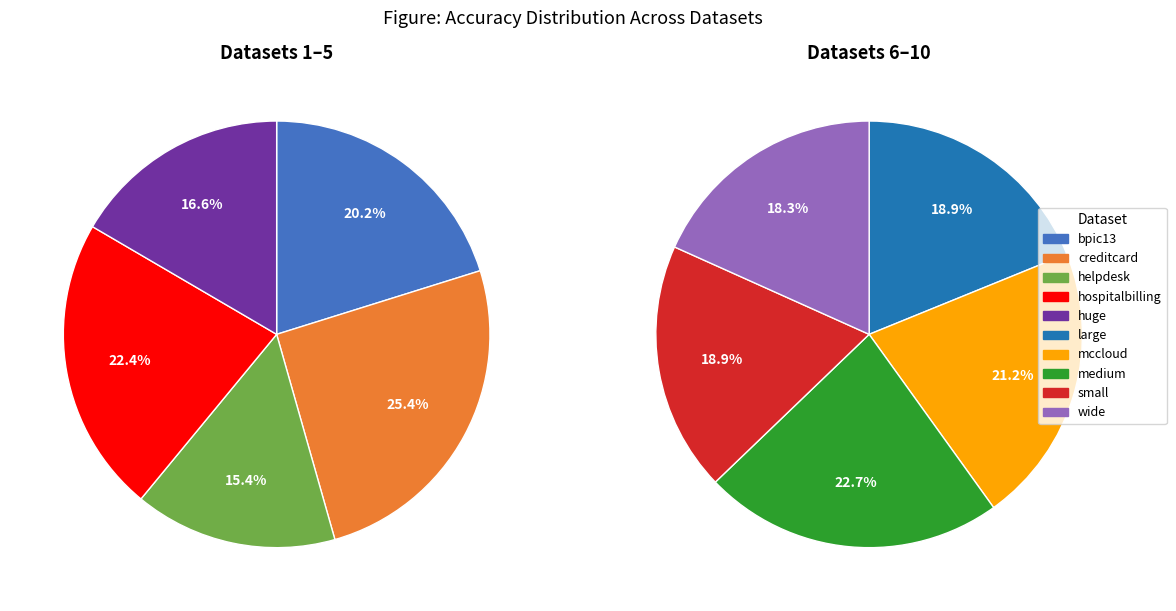

What is the smallest slice in the pie chart?

helpdesk